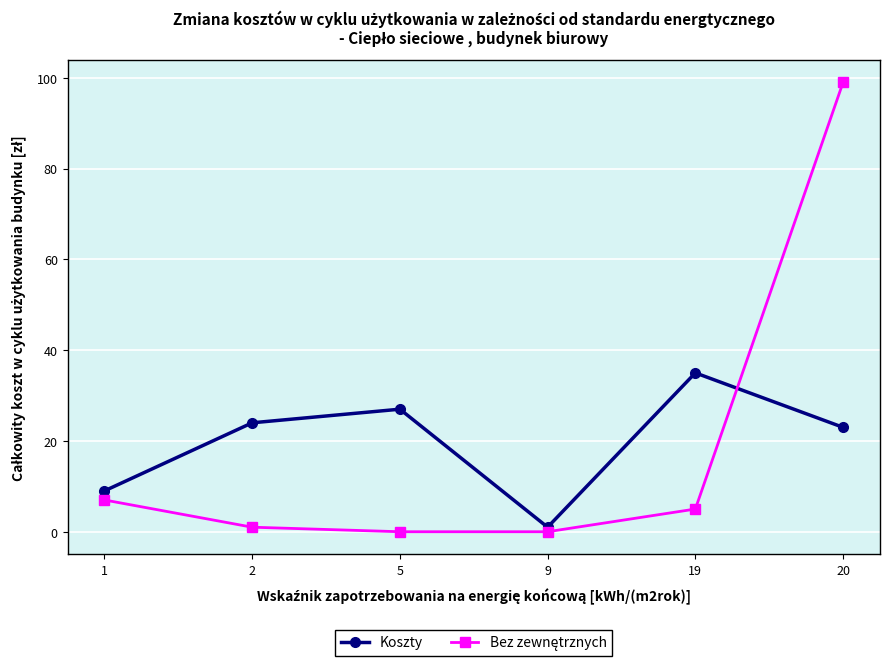

How many categories are shown in the chart?

6